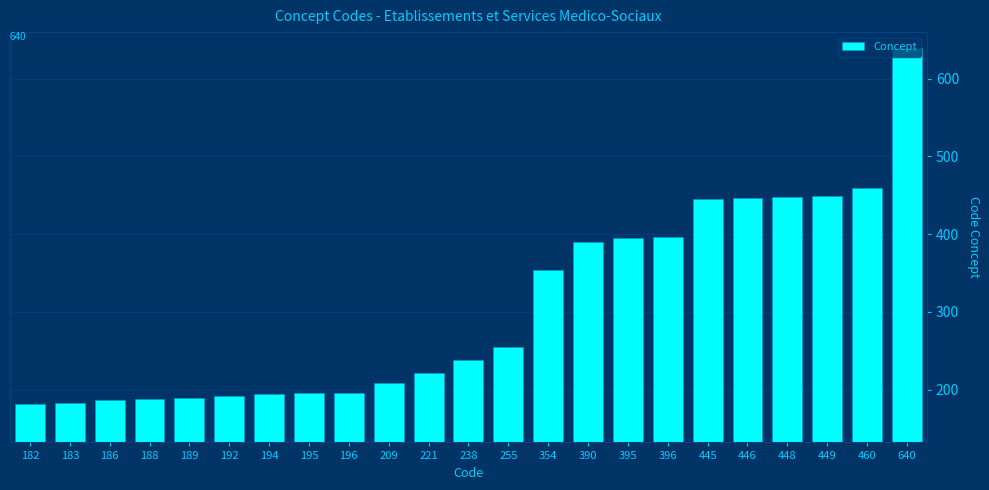

What is the difference between the maximum and second lowest values?

457